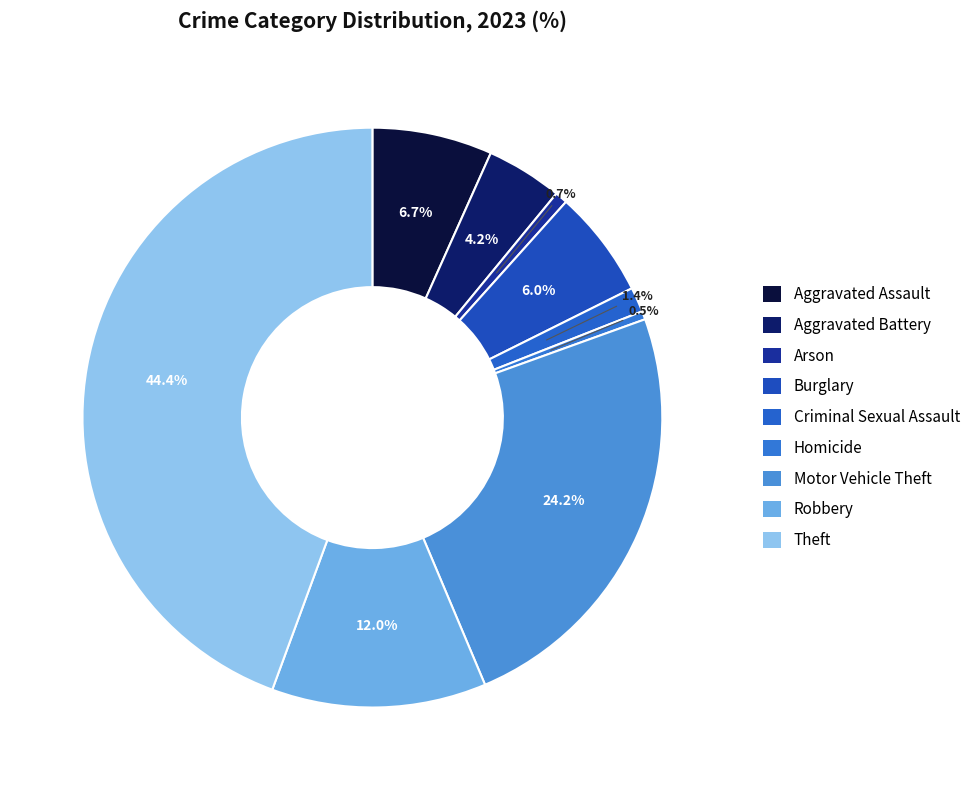

Does Burglary represent more than half of the total?

No